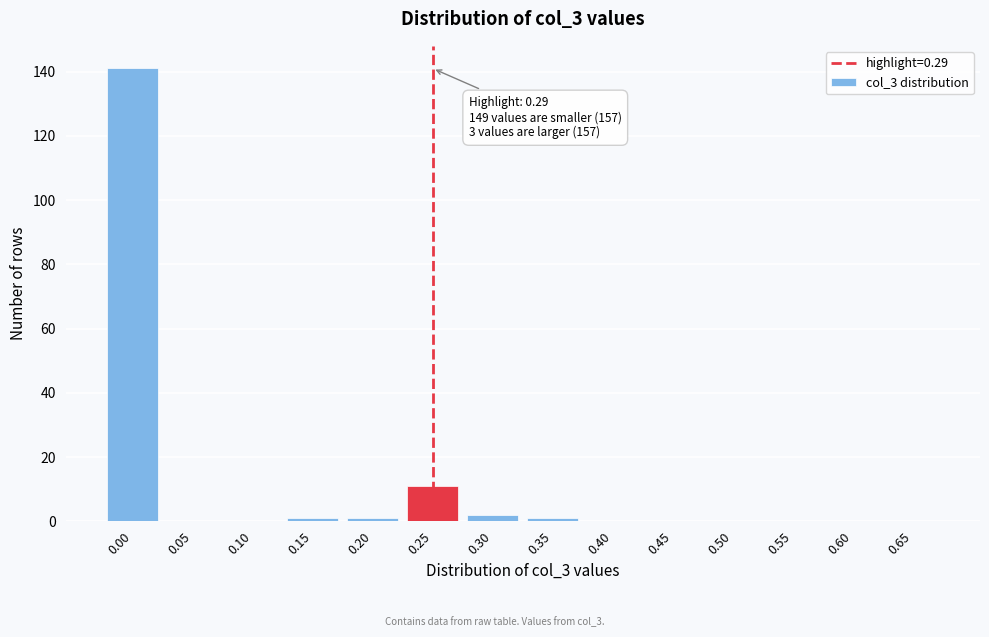

Reading left to right, list all the values displayed in this chart.

0.00=141	0.05=0	0.10=0	0.15=1	0.20=1	0.25=11	0.30=2	0.35=1	0.40=0	0.45=0	0.50=0	0.55=0	0.60=0	0.65=0